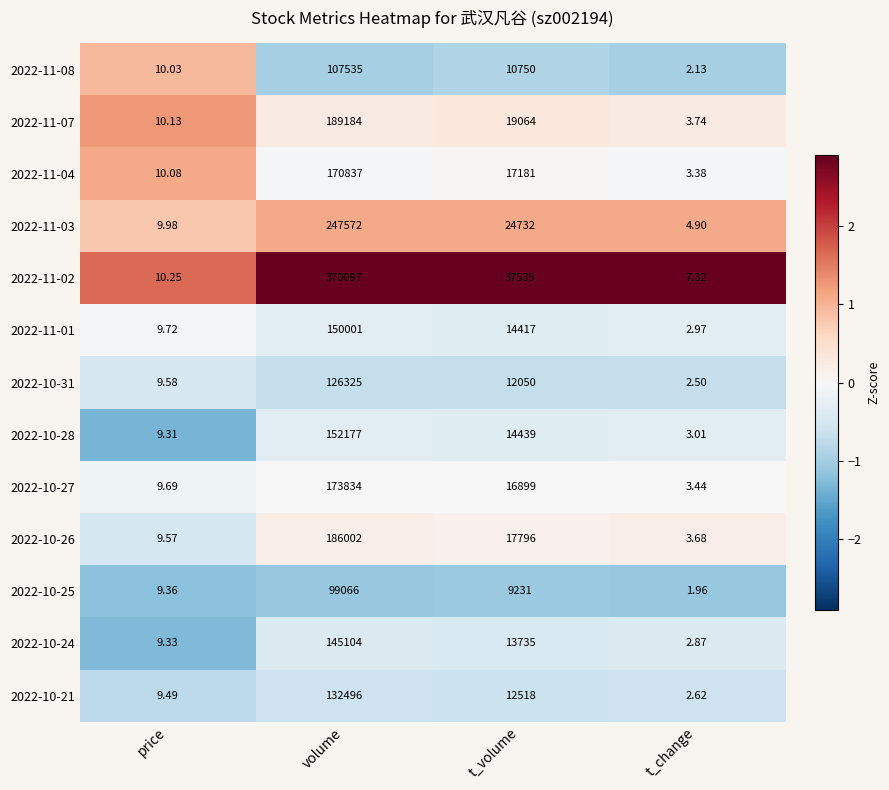

Rank the categories by 2022-11-07 value from highest to lowest.

volume, t_volume, price, t_change